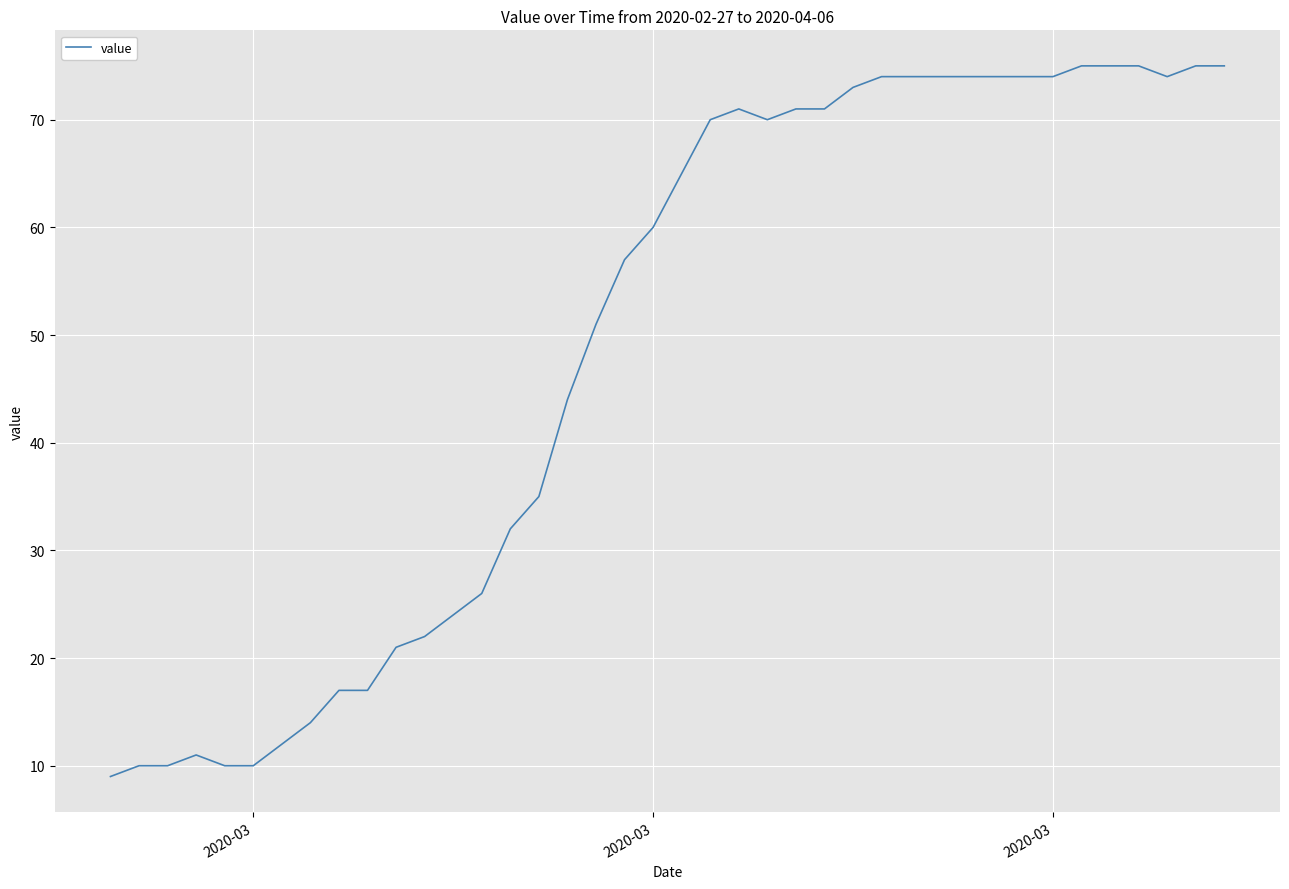

What is the maximum value shown in the chart?

75